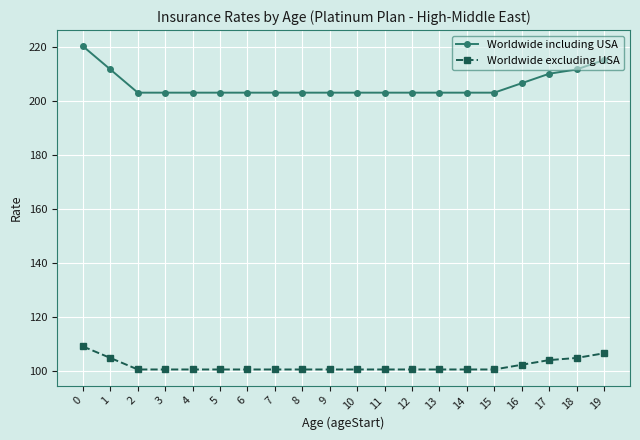

What are all the series names shown in the legend?

Worldwide including USA, Worldwide excluding USA